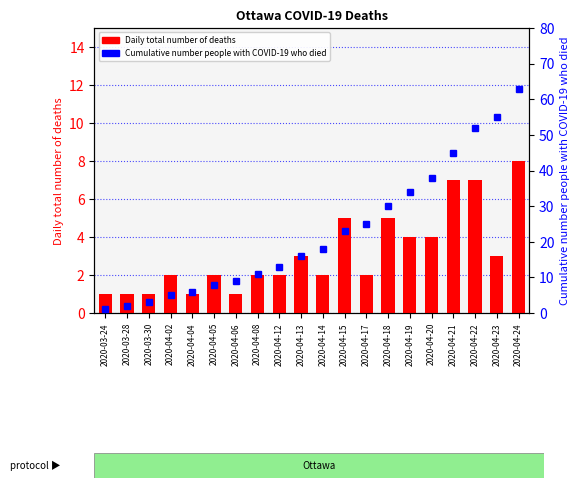

At which category is the sum across all series the highest?

2020-04-24